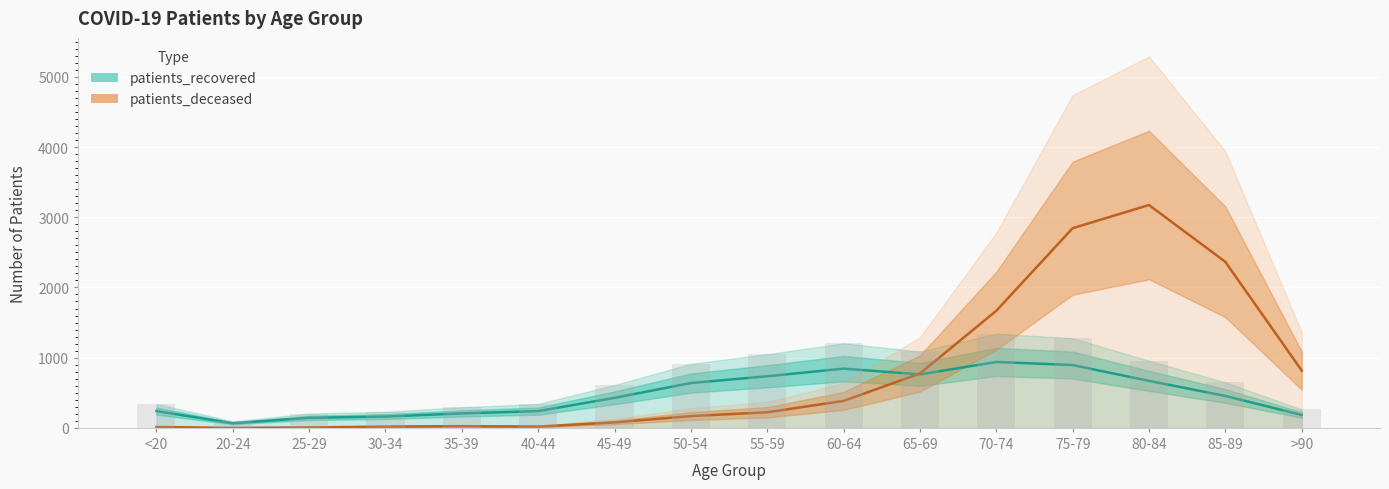

Which category has the highest value across all series?

80-84